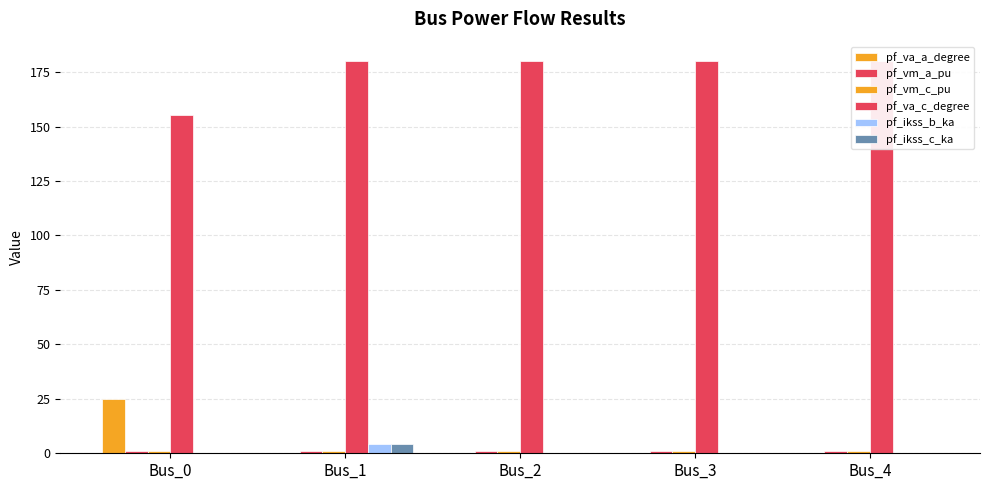

How many groups of bars are there?

5